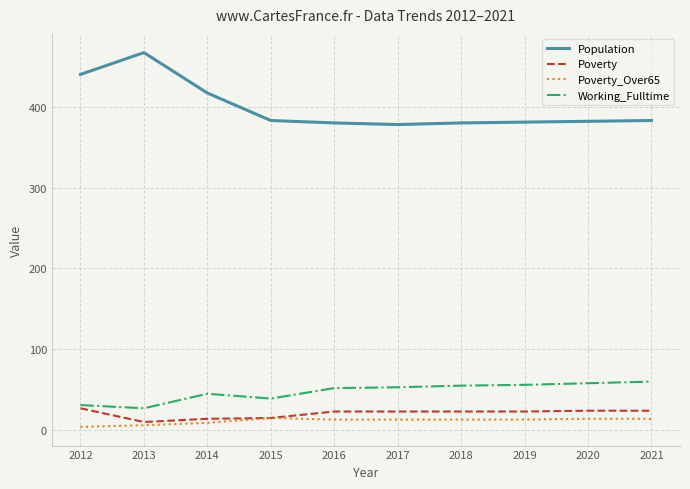

True or false: Poverty and Population cross at least once.

False